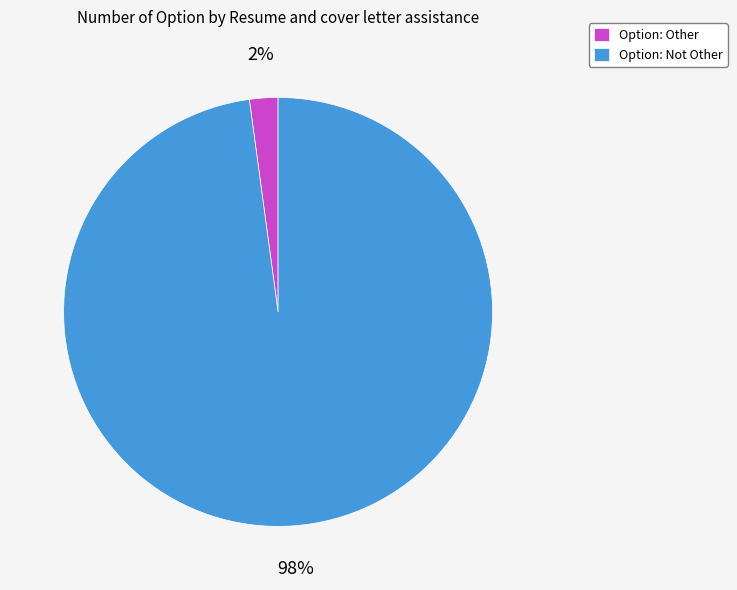

Is there any slice that represents more than half of the pie?

Yes